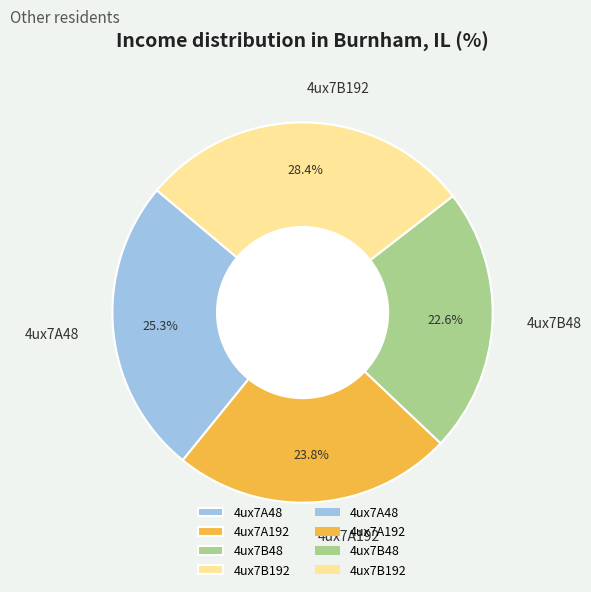

What percentage is the 4ux7B48 slice, to the nearest percent?

23%